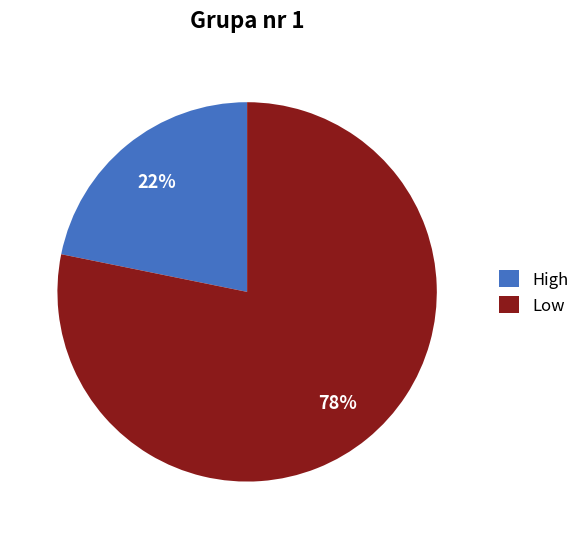

Is Low the majority of the pie?

Yes